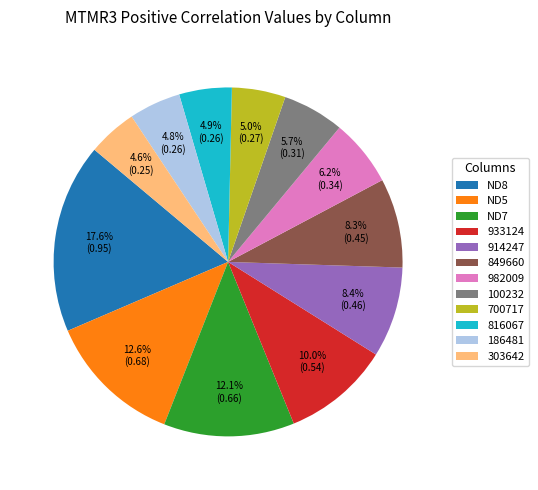

Is the sum of 186481 and 982009 greater than half?

No